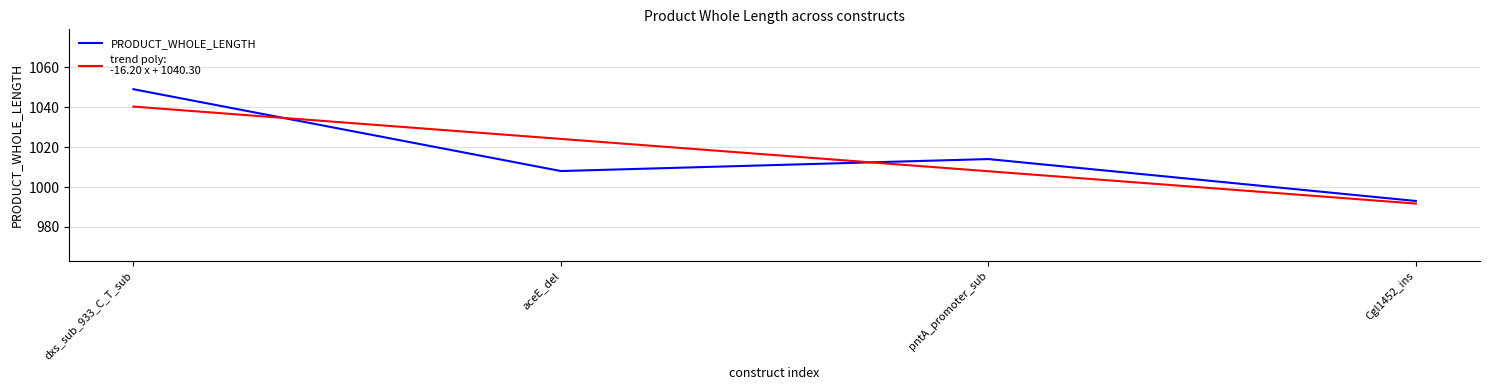

Which label corresponds to the smallest value in the chart?

Cgl1452_ins